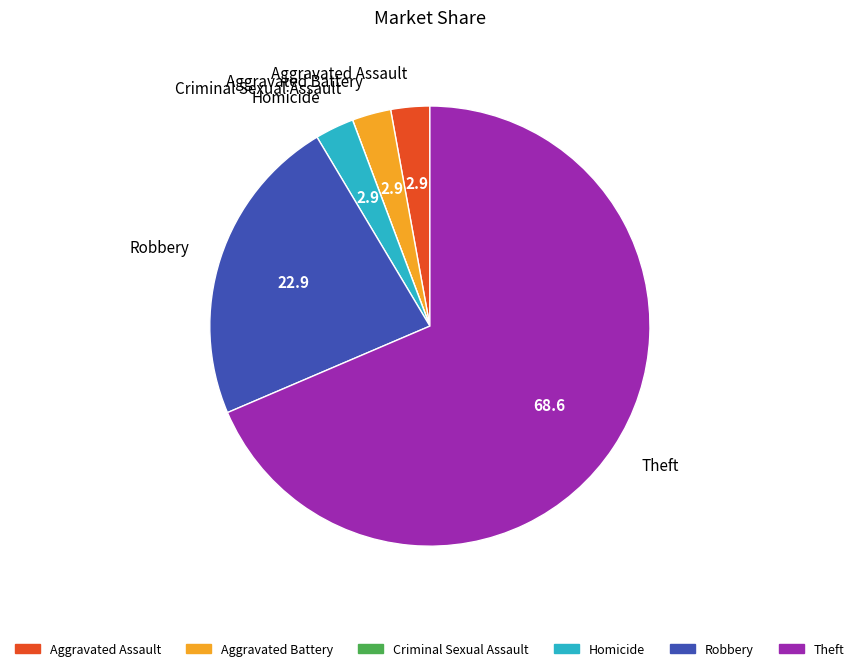

Does Aggravated Assault represent more than half of the total?

No